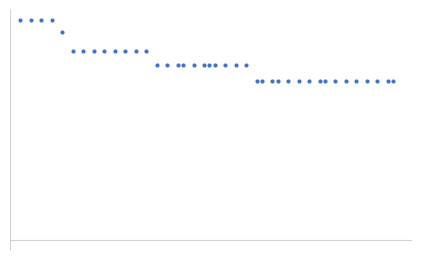

What is the difference between the maximum and minimum values?

0.6